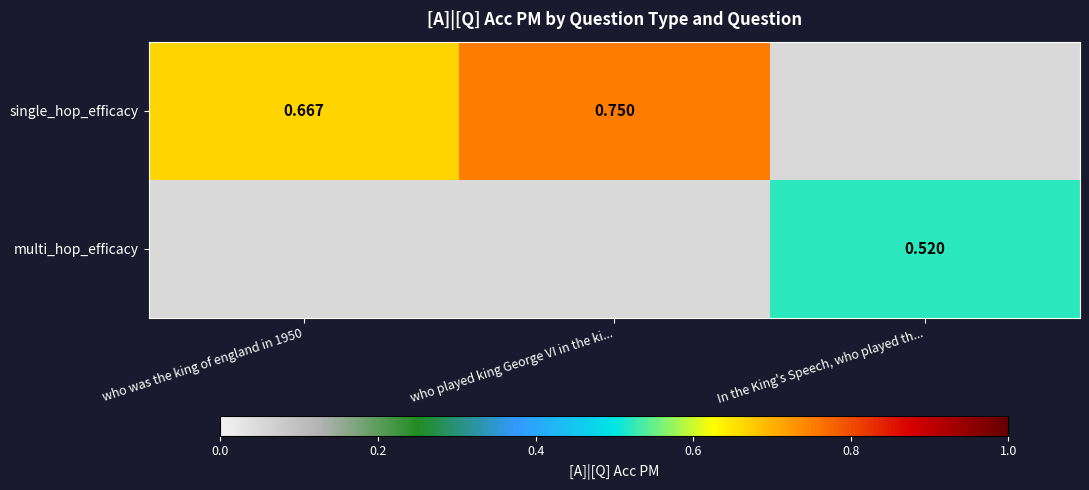

Which label corresponds to the largest value in the chart?

who played king George VI in the ki...